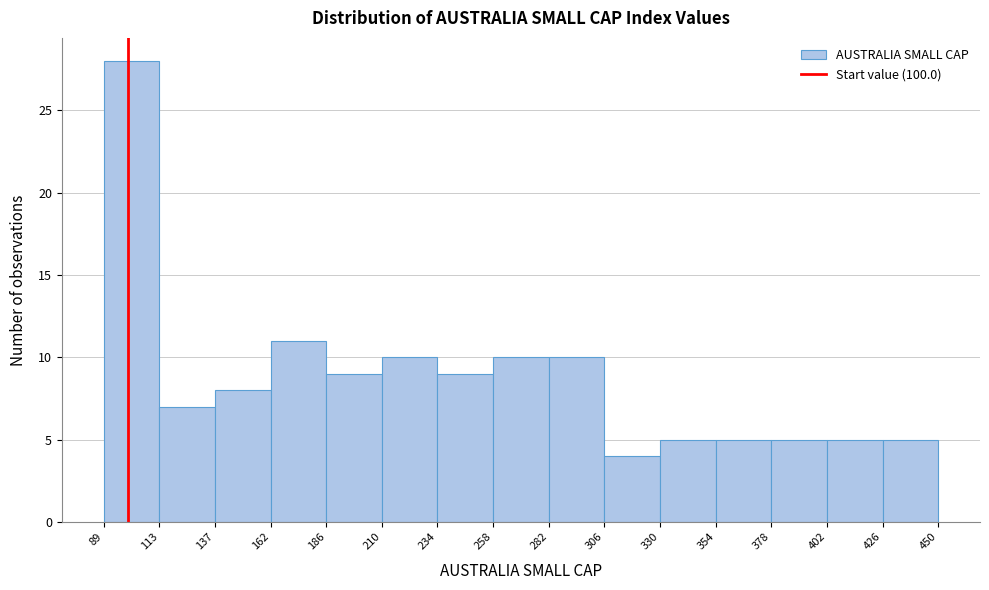

What is the height of the bar covering 378 to 402 on the x-axis? The values are not printed on the chart, so give them approximately, as read against the axis.

5